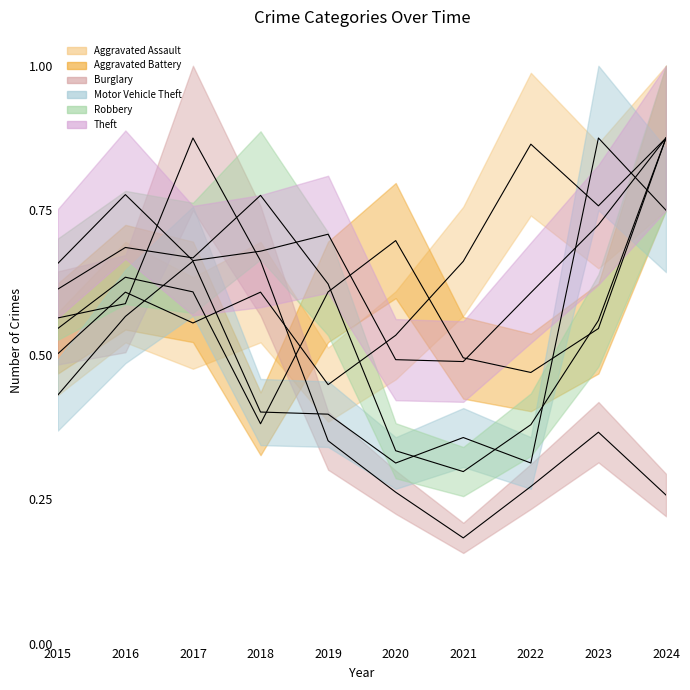

Between 2015 and 2018, which is larger?

2018